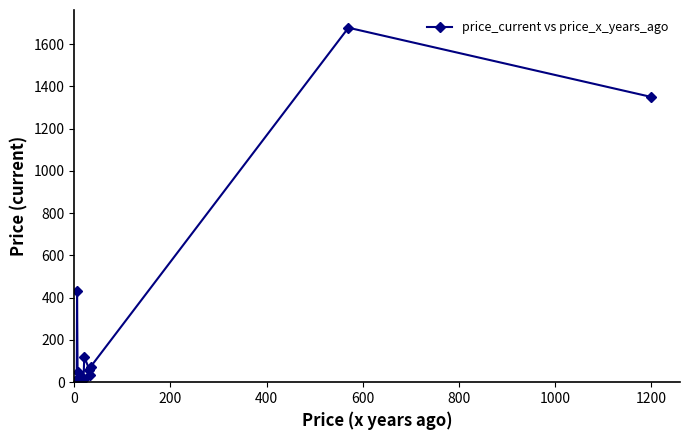

What is the greatest value displayed?

1677.5